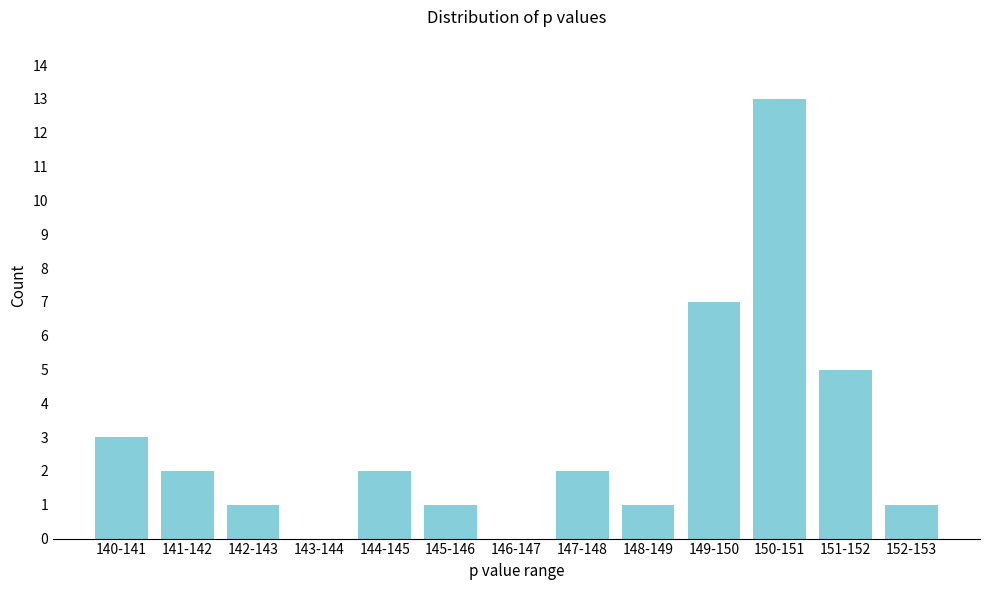

Reading left to right, what are all the values shown in this chart?

140-141=3	141-142=2	142-143=1	143-144=0	144-145=2	145-146=1	146-147=0	147-148=2	148-149=1	149-150=7	150-151=13	151-152=5	152-153=1